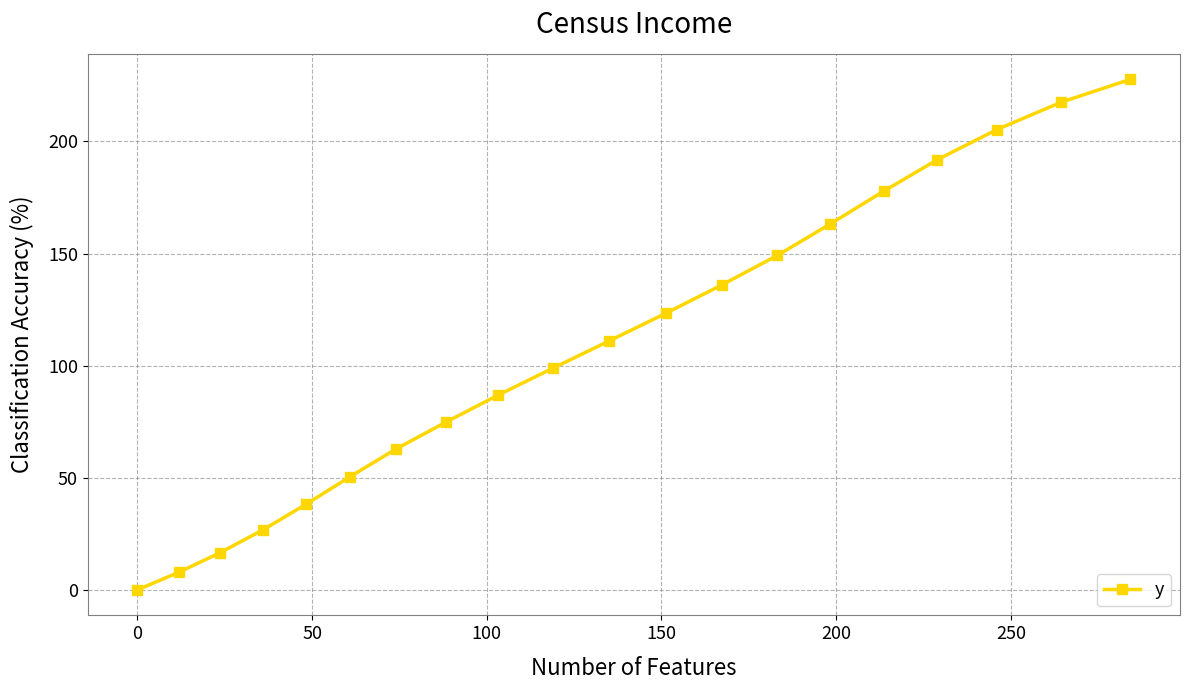

What is the value of the 9th point from the left?

86.9